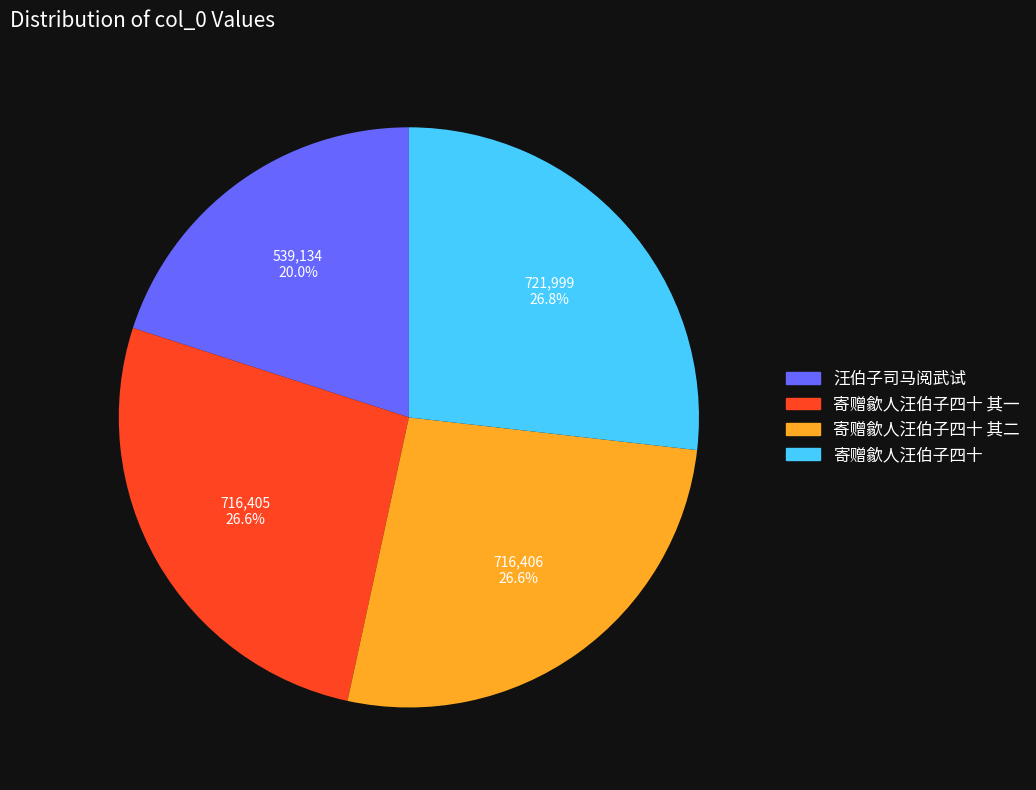

Which slice is the smallest?

汪伯子司马阅武试